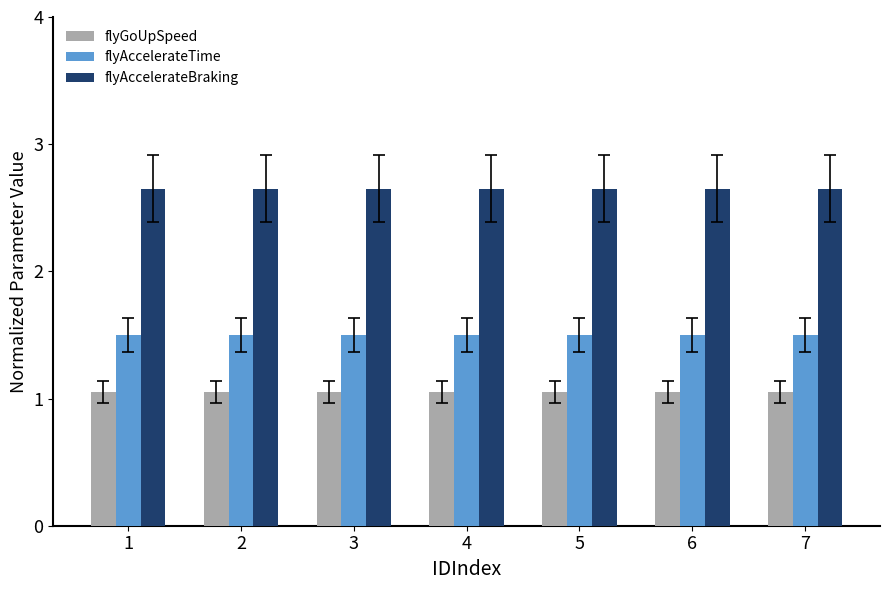

What is the spread (max minus min) of values at 5?

1.6